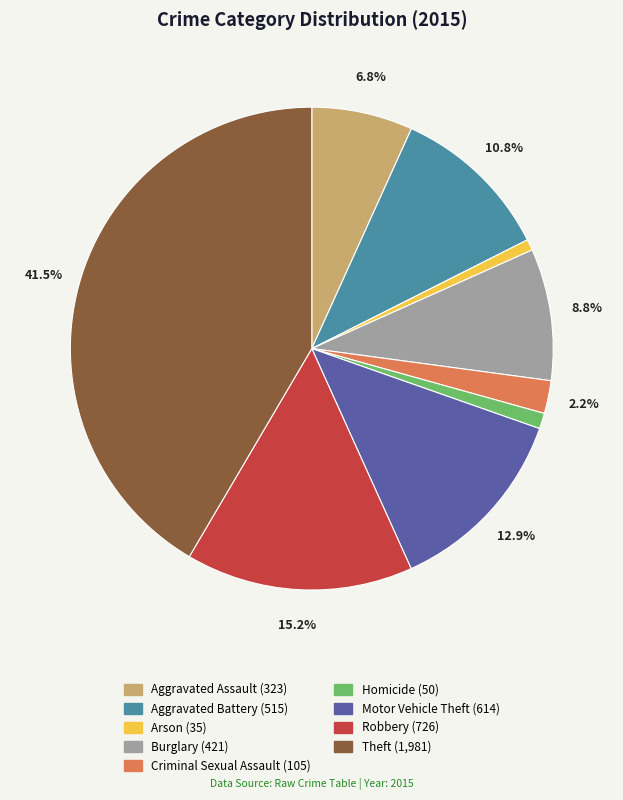

How many segments does this pie chart have?

9